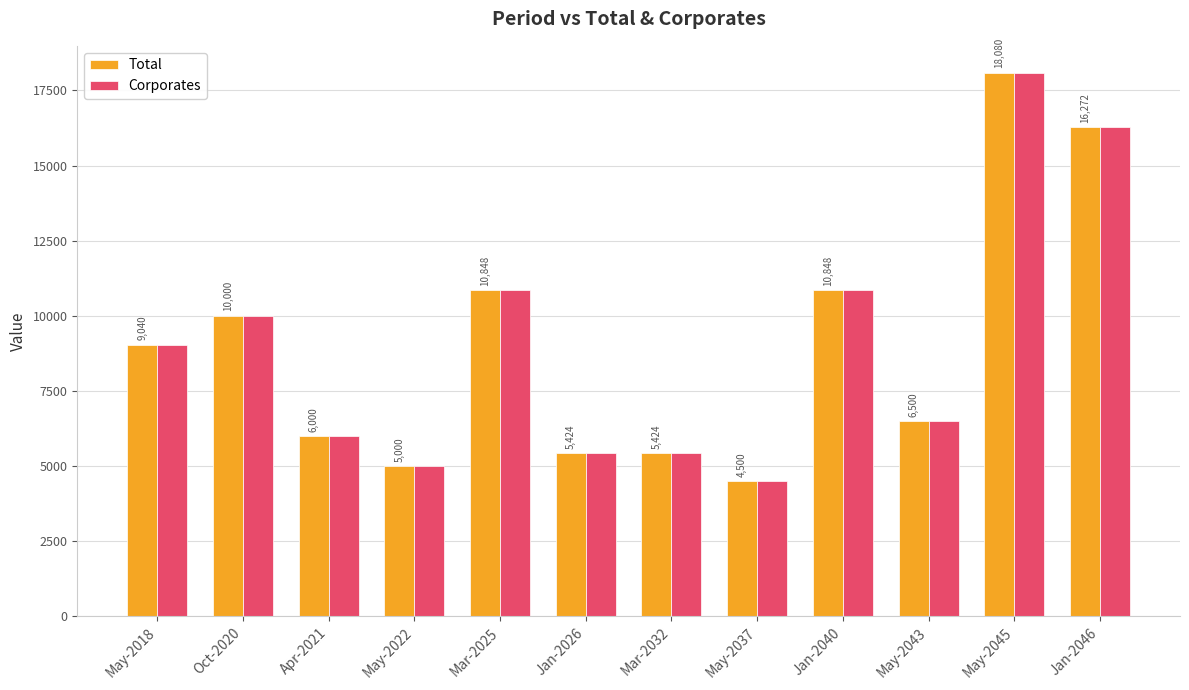

At which label does Corporates first exceed 9039?

May-2018